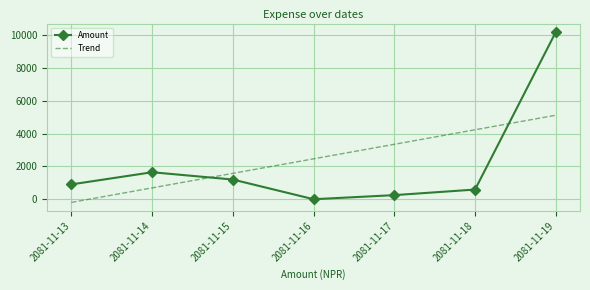

How many intersections are there between Amount and Trend?

2